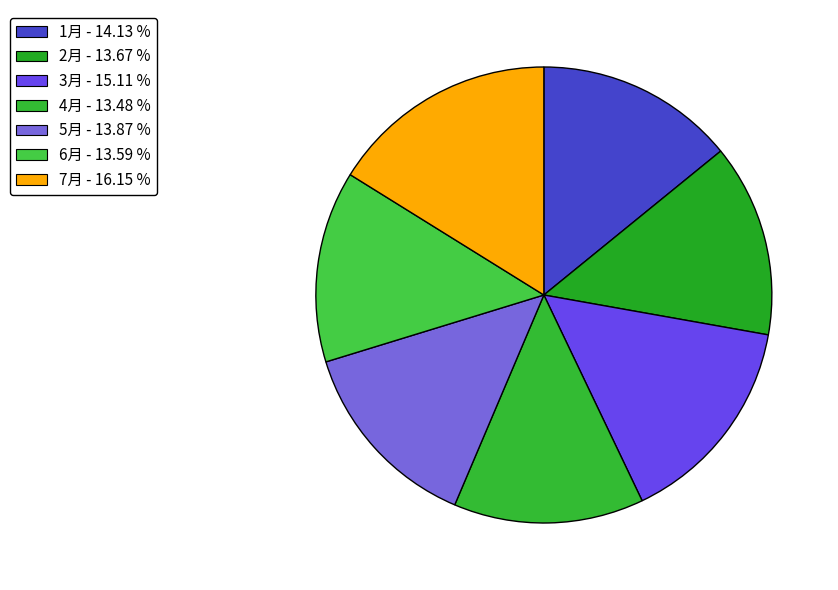

Count the number of slices in the pie.

7